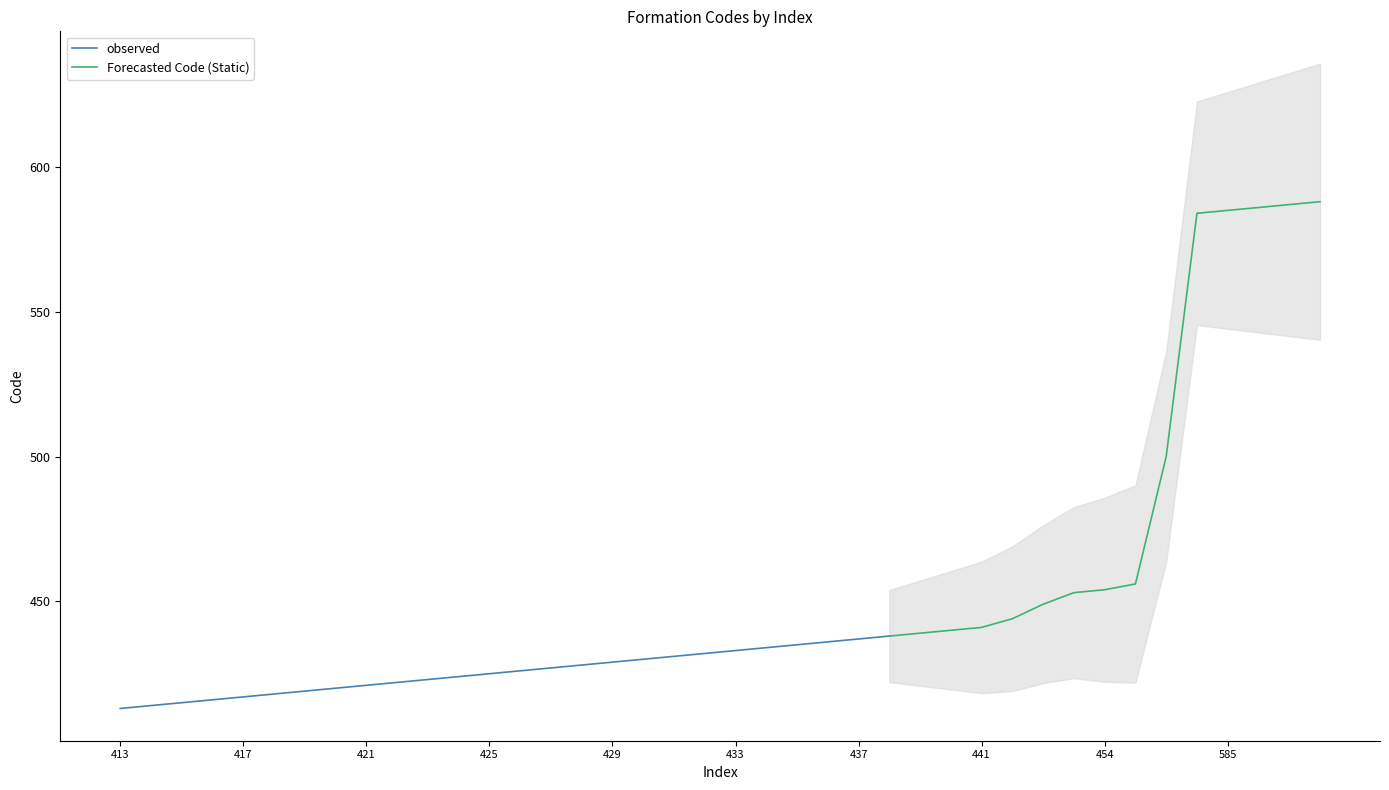

The chart shows a value of 417 at 417. True or false?

True